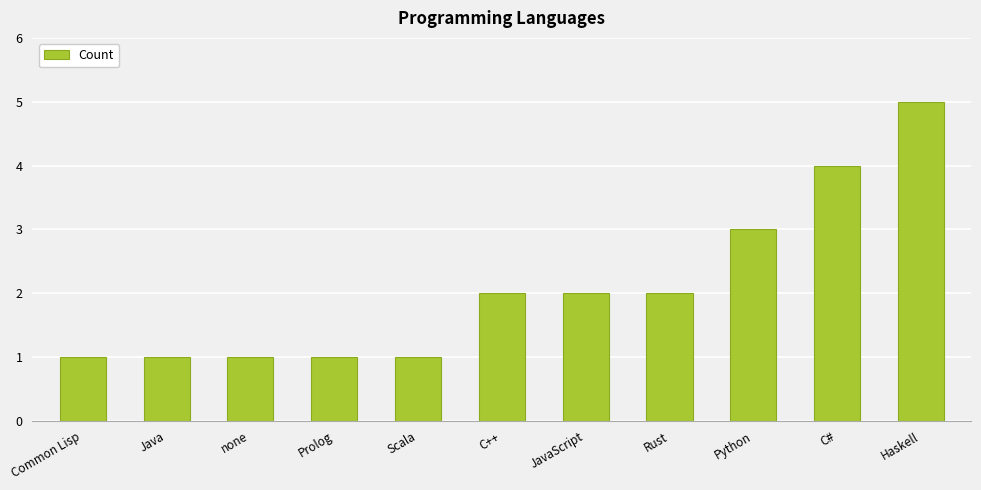

Is it true that the value at Python is 3?

True